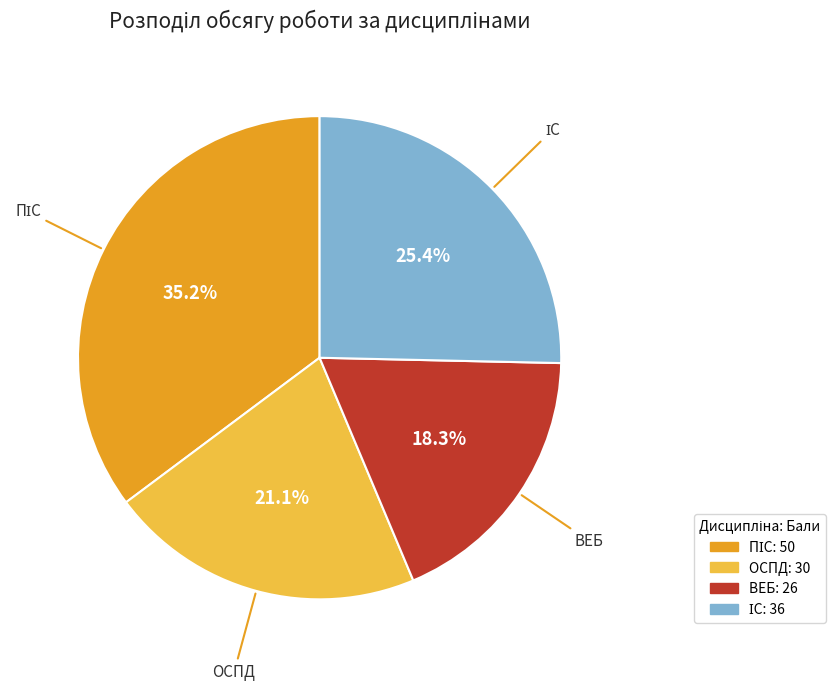

Which category has the smallest portion of the pie?

ВЕБ